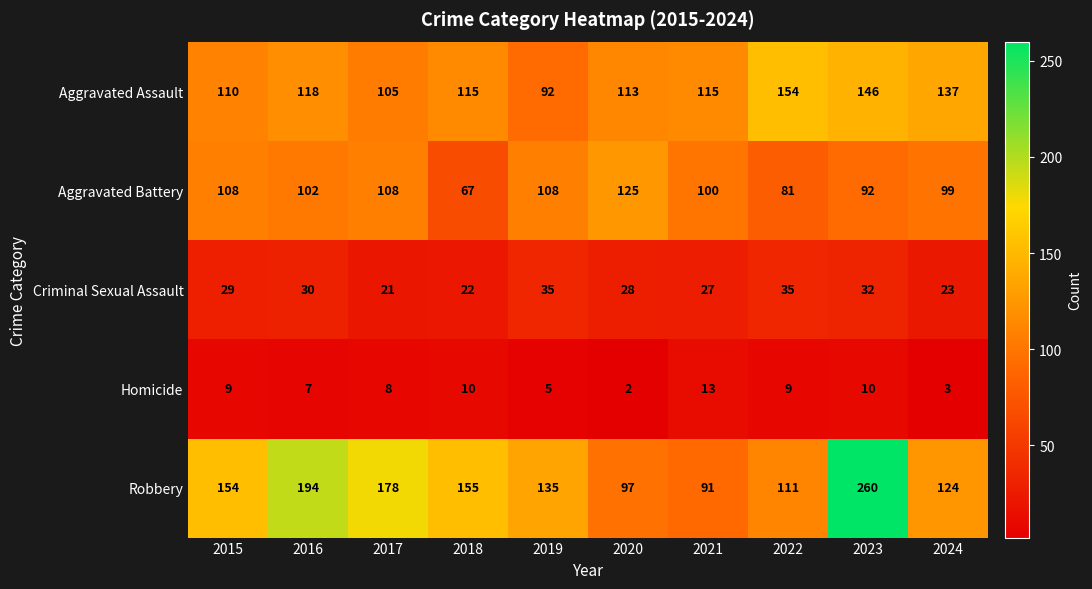

What is the minimum value shown in the chart?

2